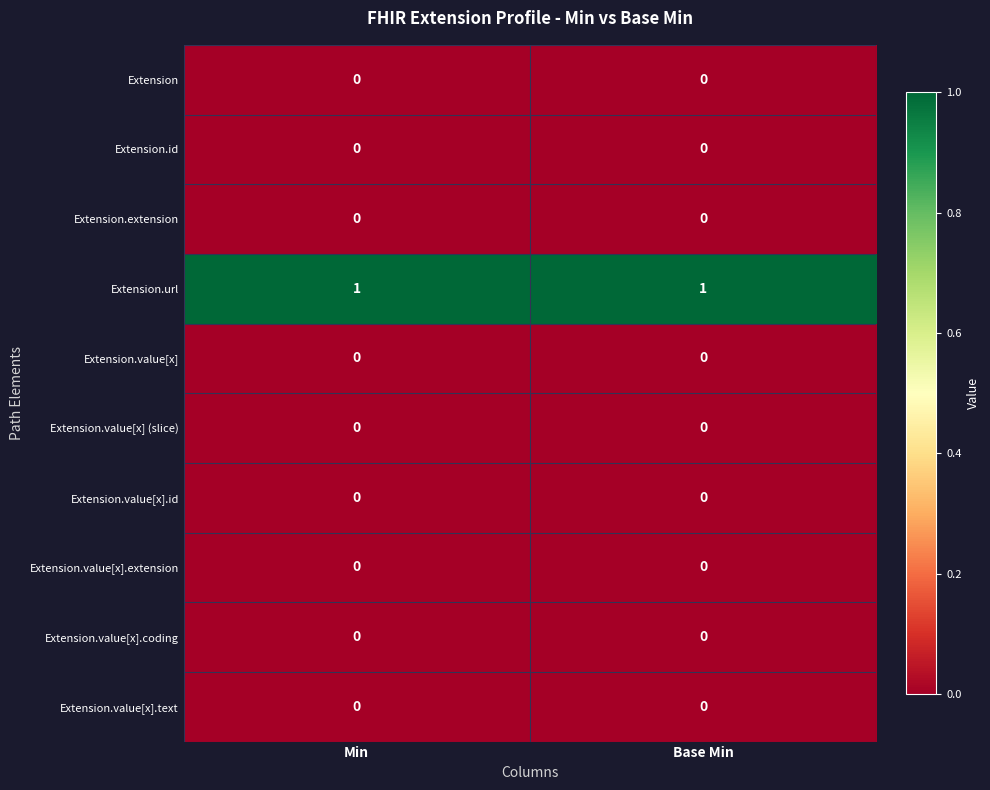

Which series has the largest total across all categories?

Extension.url